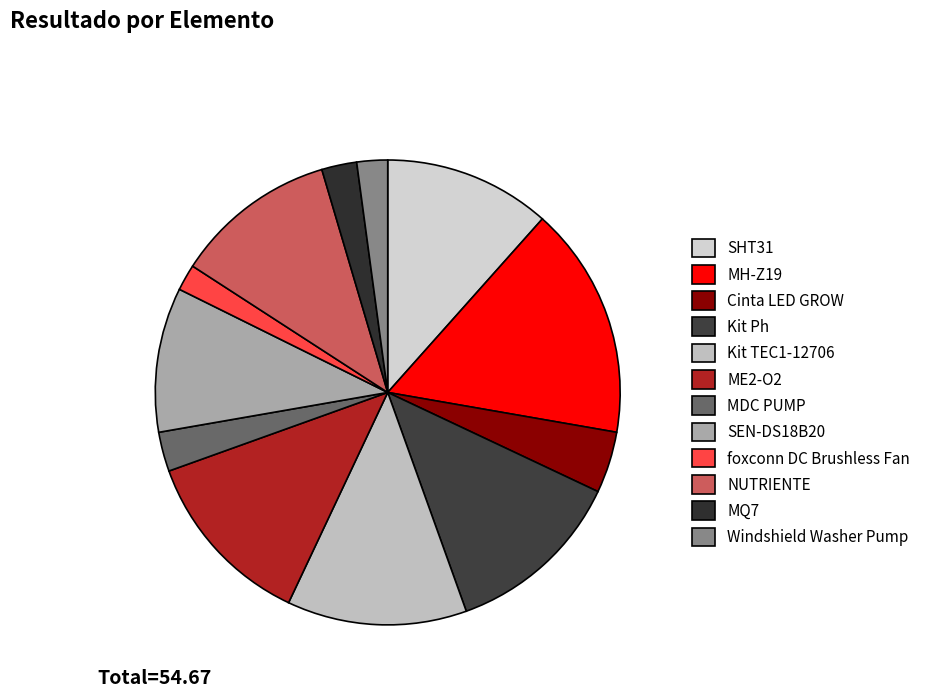

How many segments does this pie chart have?

12